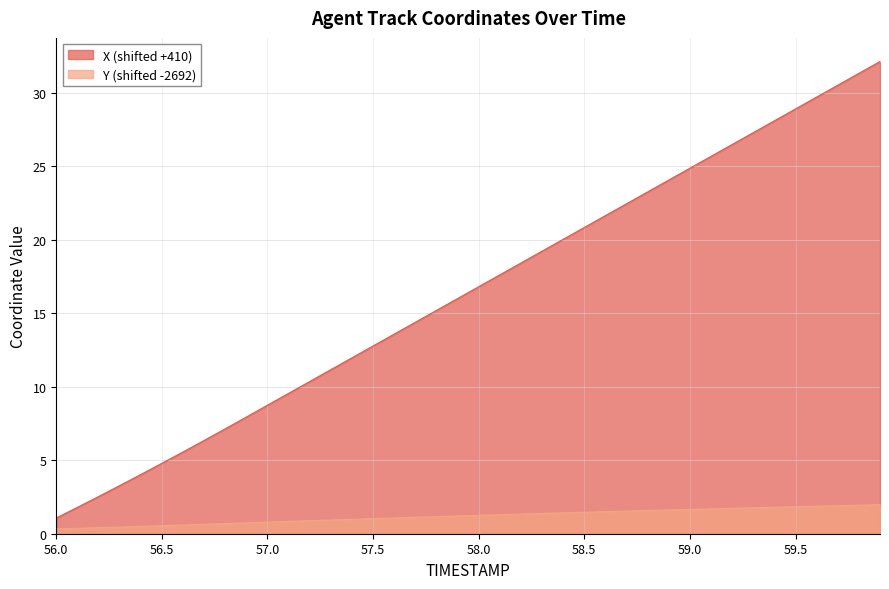

What is the maximum value shown in the chart?

32.1